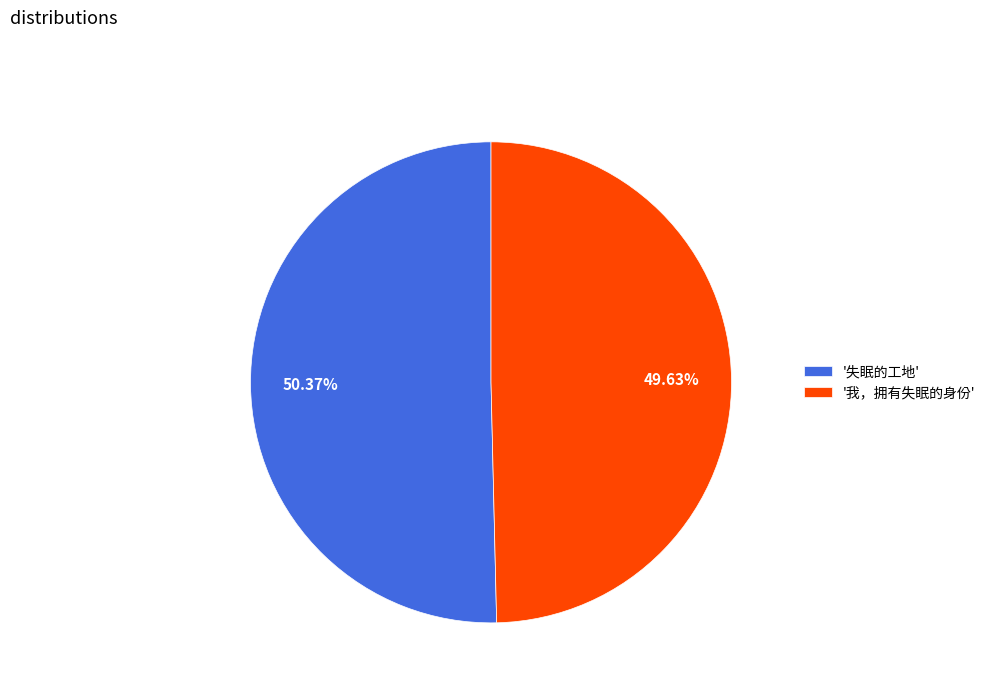

What is the smallest slice in the pie chart?

'我，拥有失眠的身份'